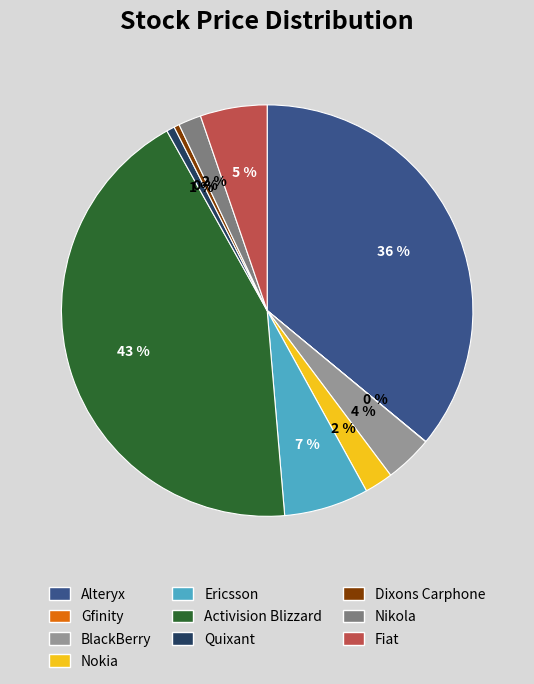

The Dixons Carphone slice represents 1% of the pie. True or false?

False